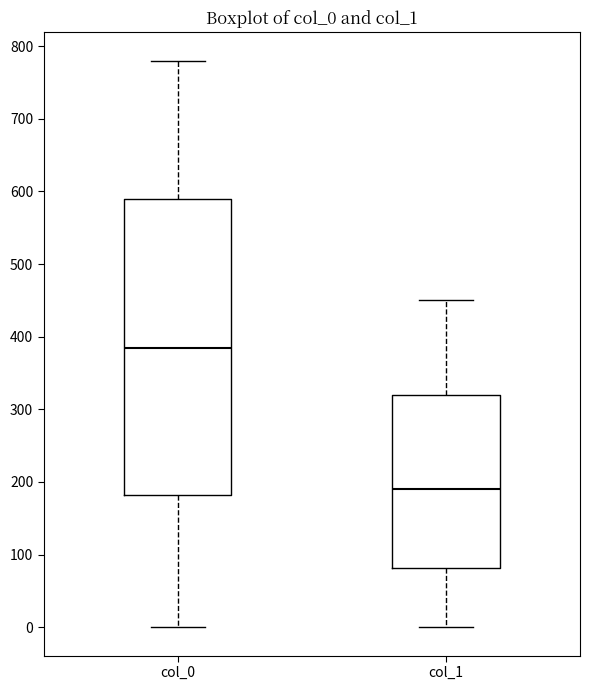

Which box's median line is the highest?

col_0